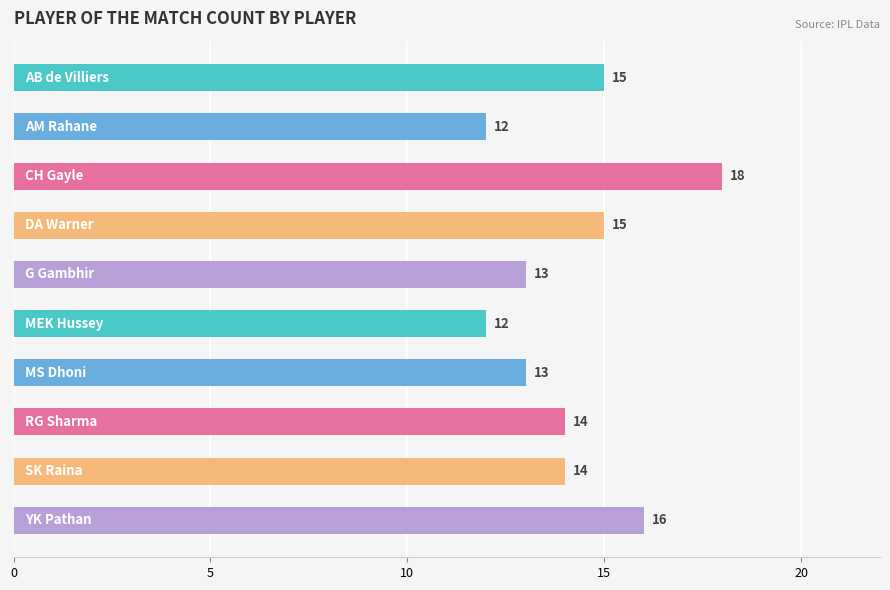

What is the value of the 9th bar from the top?

14